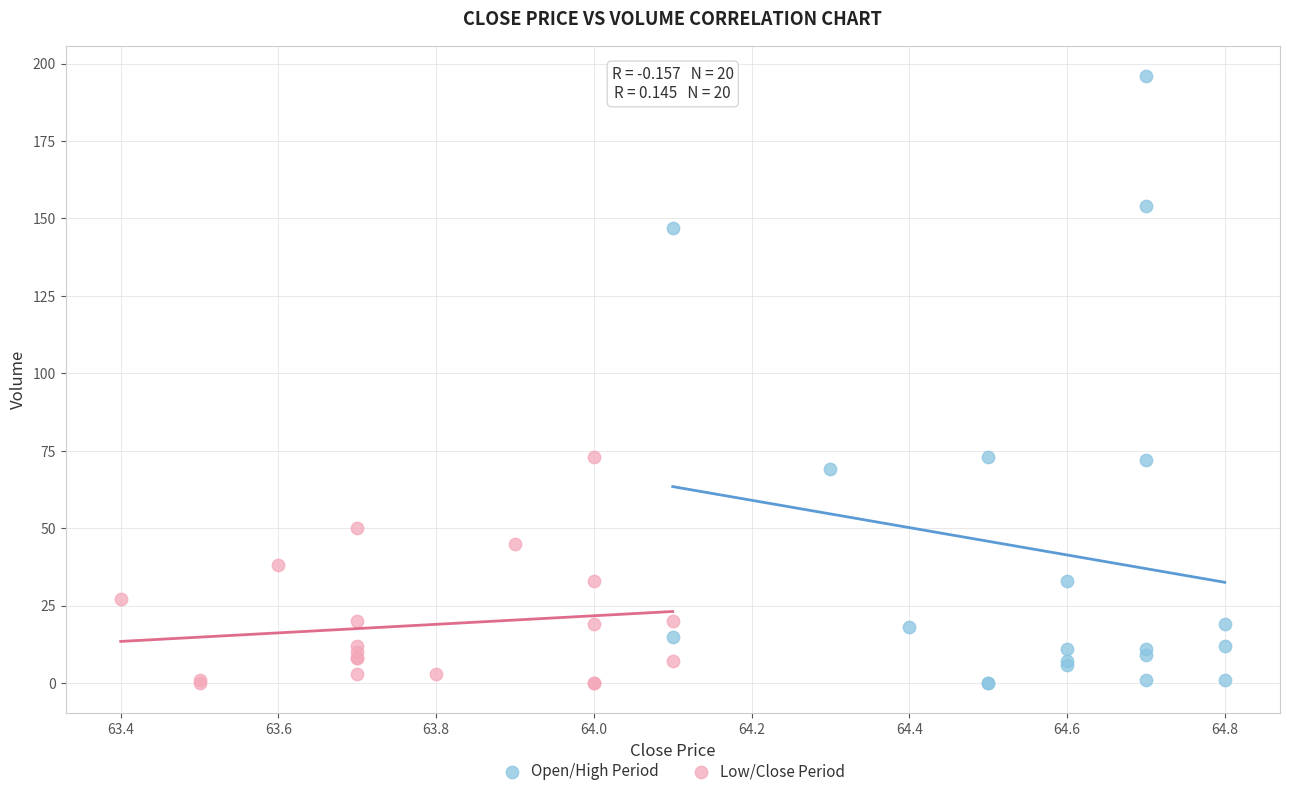

Which series contains the highest Y value?

Open/High Period